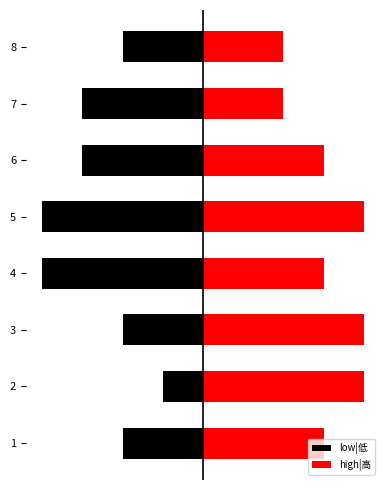

Reading left to right, extract all data points from this chart.

low|低: -2	-1	-2	-4	-4	-3	-3	-2
high|高: 3	4	4	3	4	3	2	2